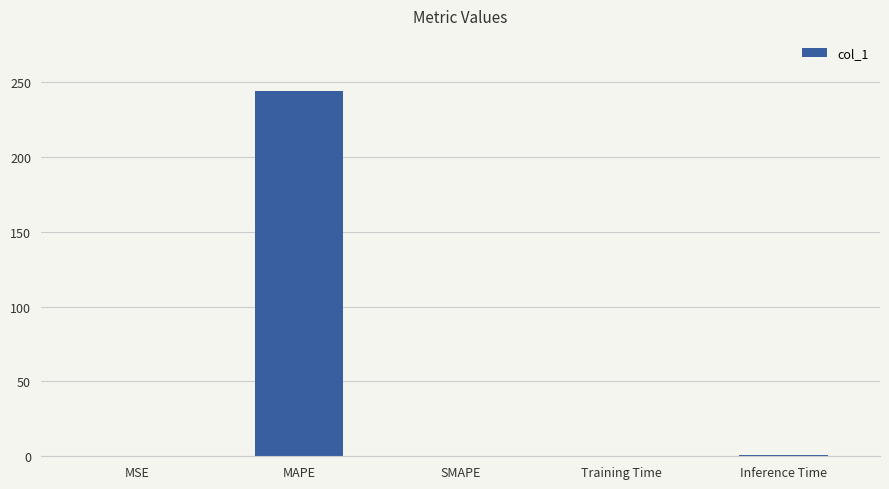

Between MSE and MAPE, which is larger?

MAPE